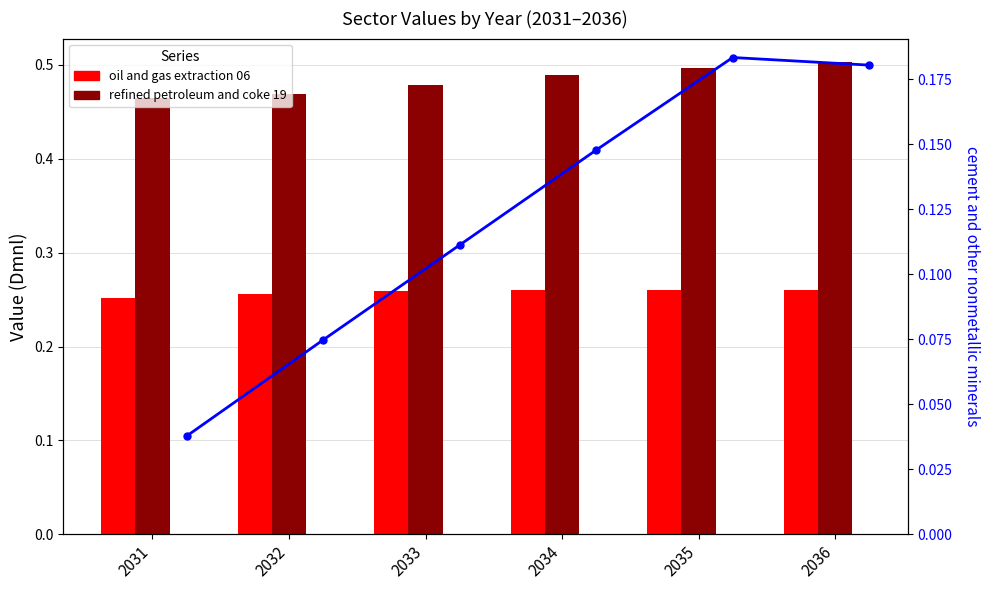

What is the value of the cement and other nonmetallic minerals bar at the 5th from the left?

0.2